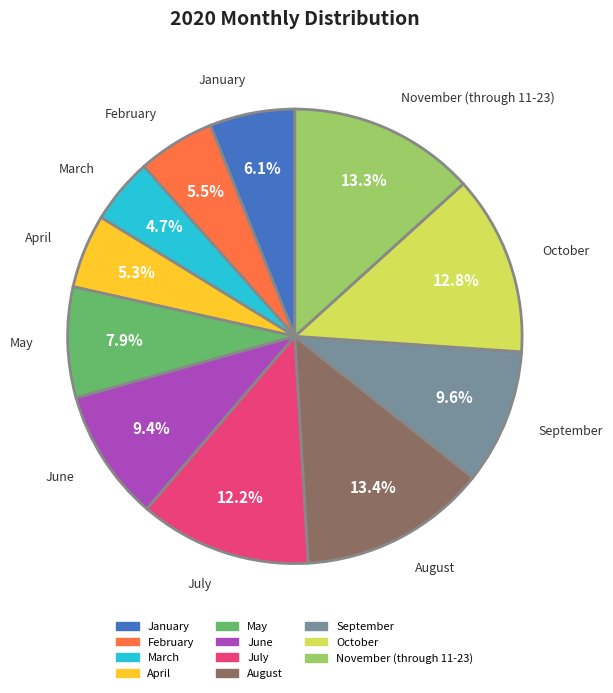

Which has a higher value, October or February?

October